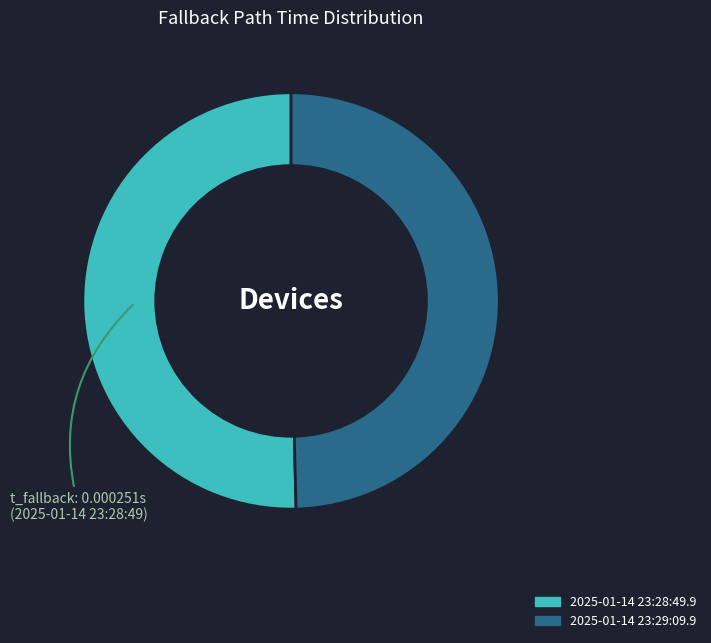

Which has a higher value, 2025-01-14 23:28:49.9 or 2025-01-14 23:29:09.9?

2025-01-14 23:28:49.9